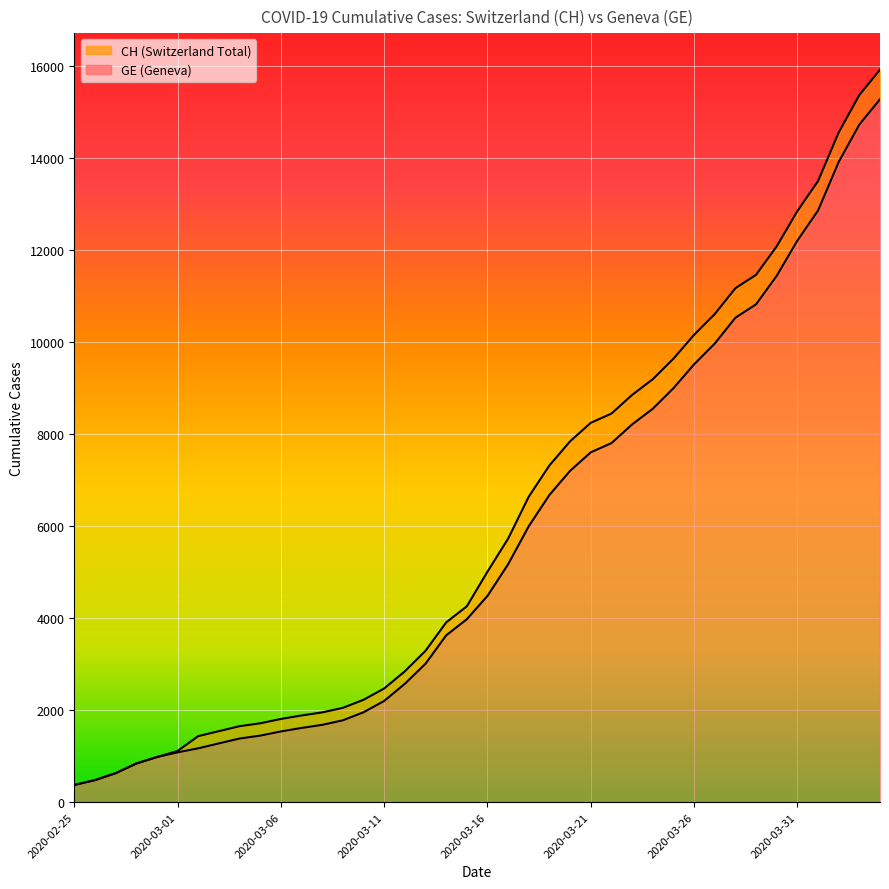

Rank the categories by CH value from highest to lowest.

2020-04-04, 2020-04-03, 2020-04-02, 2020-04-01, 2020-03-31, 2020-03-30, 2020-03-29, 2020-03-28, 2020-03-27, 2020-03-26, 2020-03-25, 2020-03-24, 2020-03-23, 2020-03-22, 2020-03-21, 2020-03-20, 2020-03-19, 2020-03-18, 2020-03-17, 2020-03-16, 2020-03-15, 2020-03-14, 2020-03-13, 2020-03-12, 2020-03-11, 2020-03-10, 2020-03-09, 2020-03-08, 2020-03-07, 2020-03-06, 2020-03-05, 2020-03-04, 2020-03-03, 2020-03-02, 2020-03-01, 2020-02-29, 2020-02-28, 2020-02-27, 2020-02-26, 2020-02-25